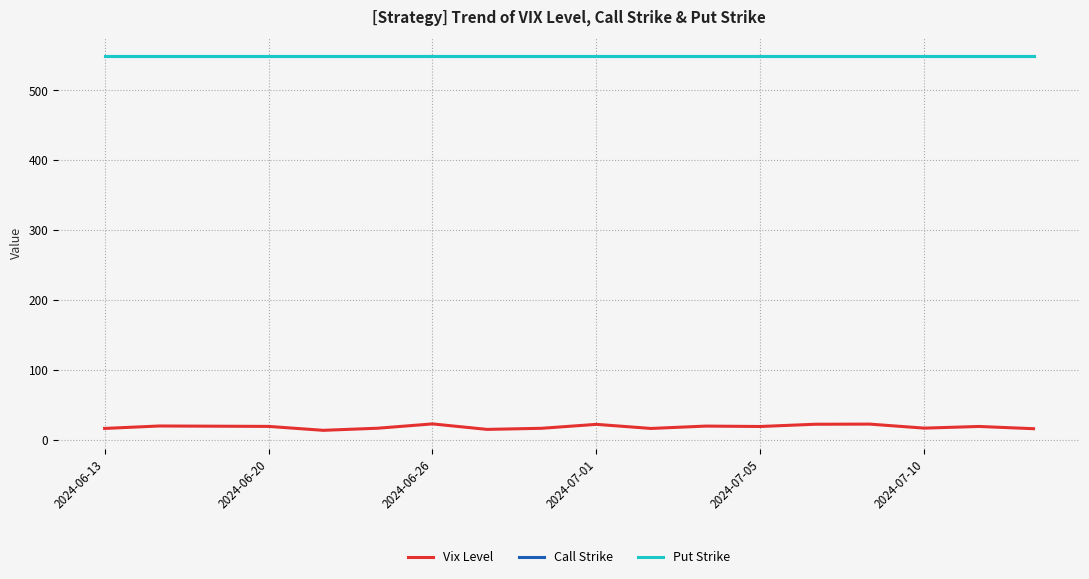

Is this an area chart (filled region under the line)?

No